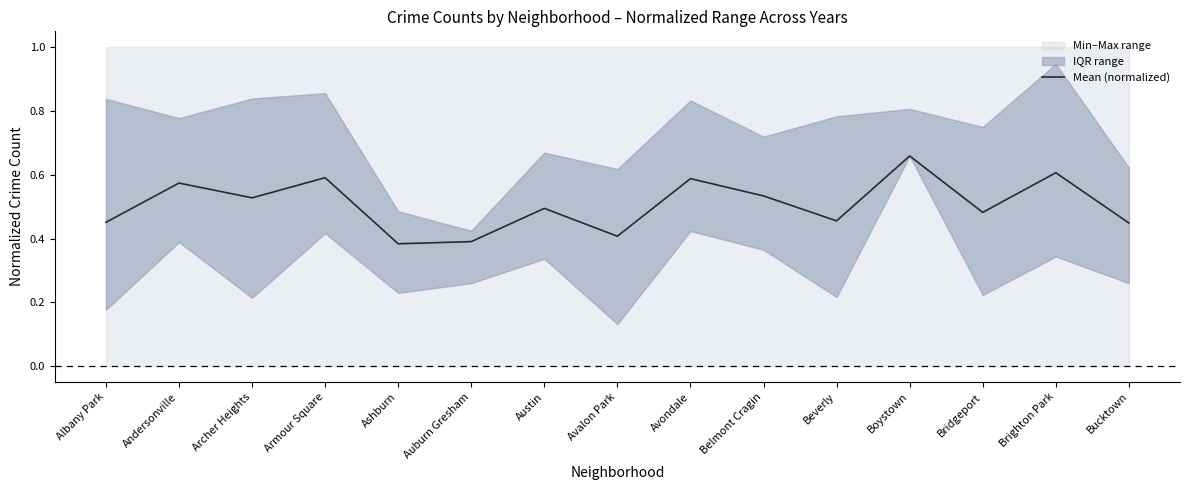

Where is the data nearest to the value 0?

Ashburn